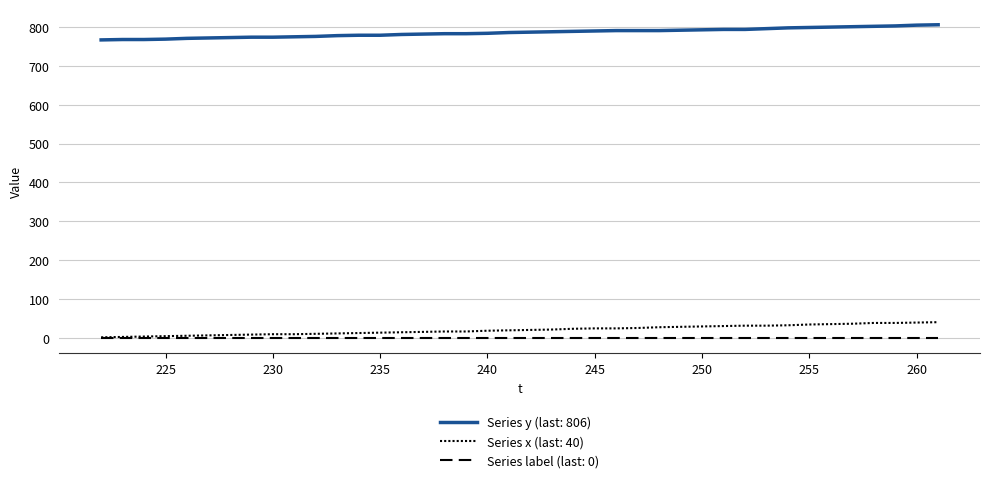

Does the chart have visible grid lines?

Yes